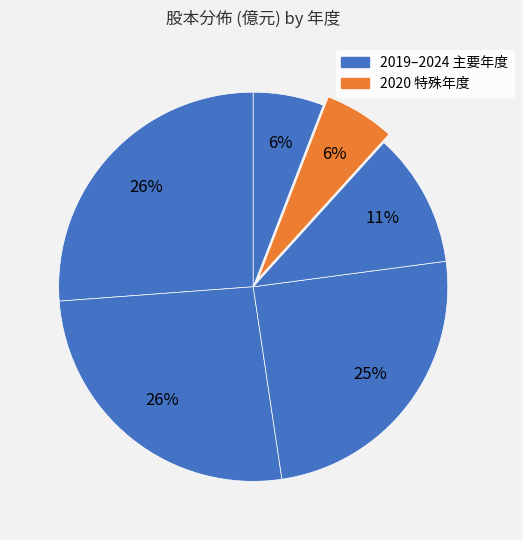

How many slices are in this pie chart?

6